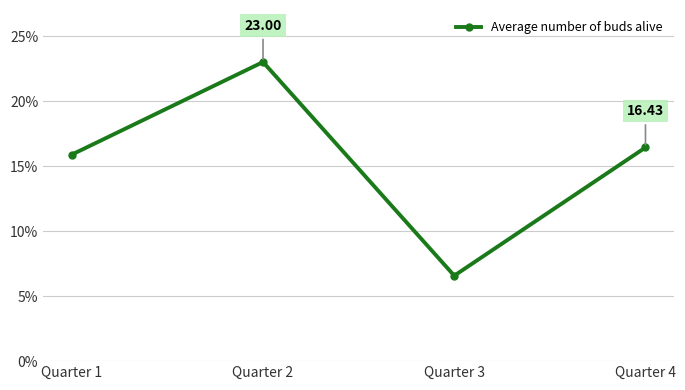

Is it true that the value at Quarter 3 is 6.6?

True